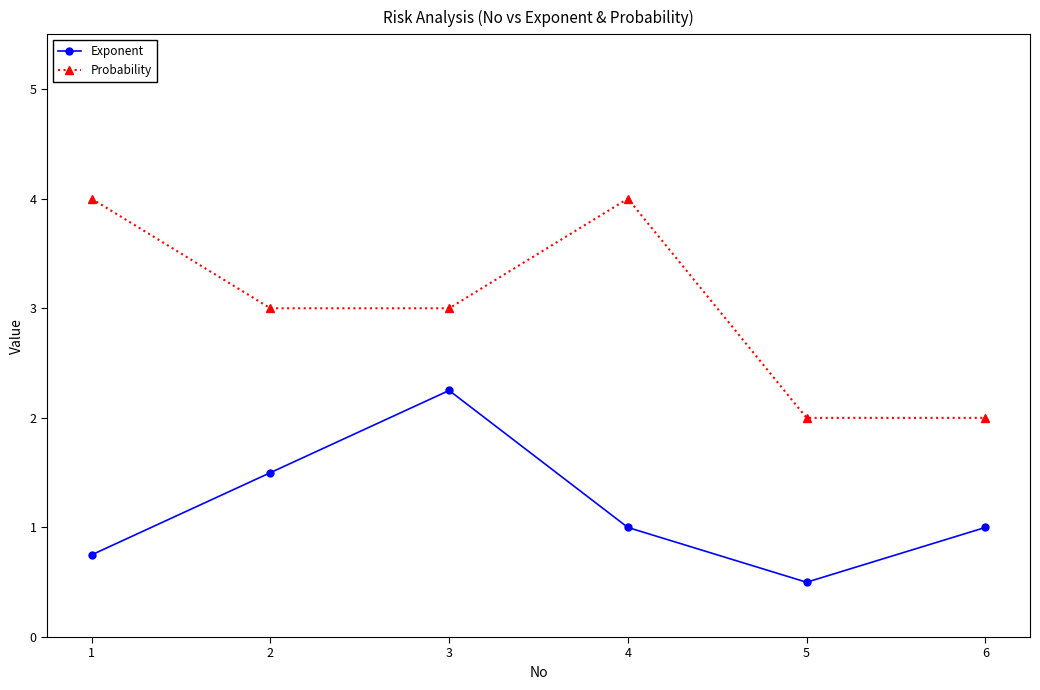

What is the lowest value of the Probability series?

2.0